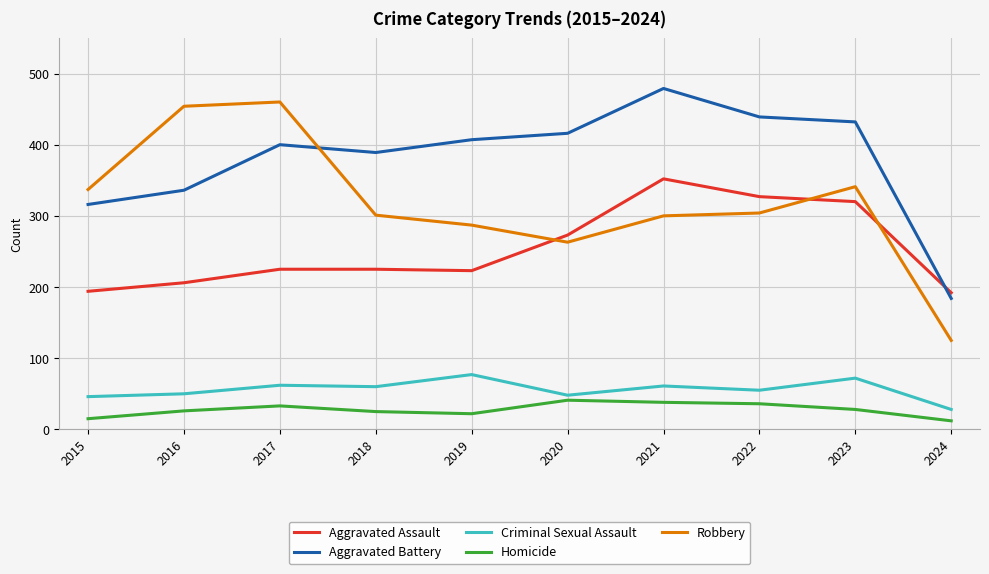

What is the maximum value for Robbery?

460